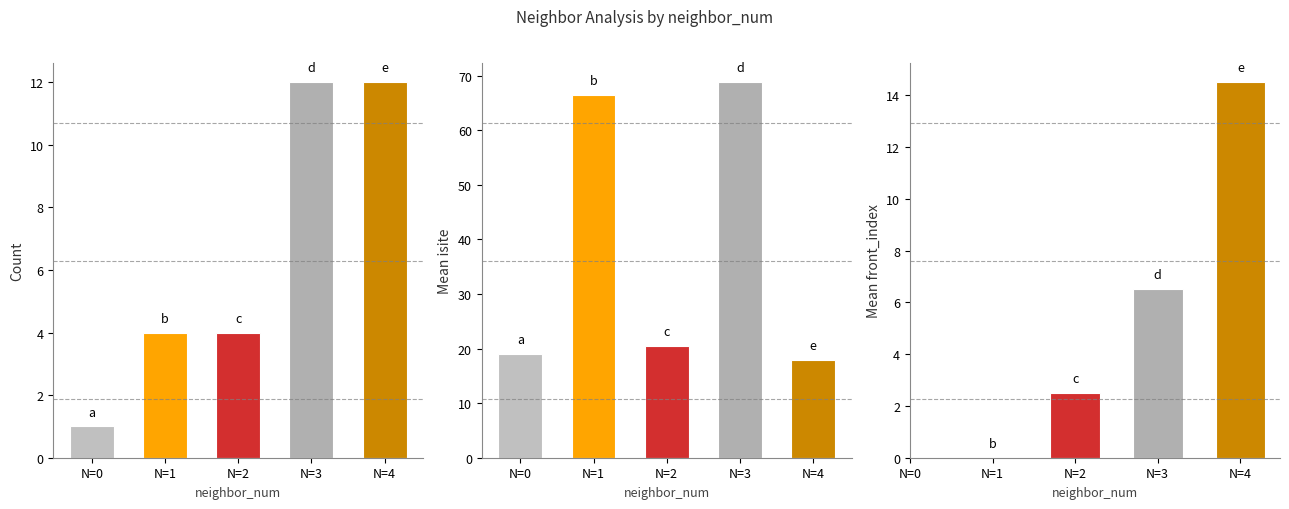

Are the bars horizontal?

No